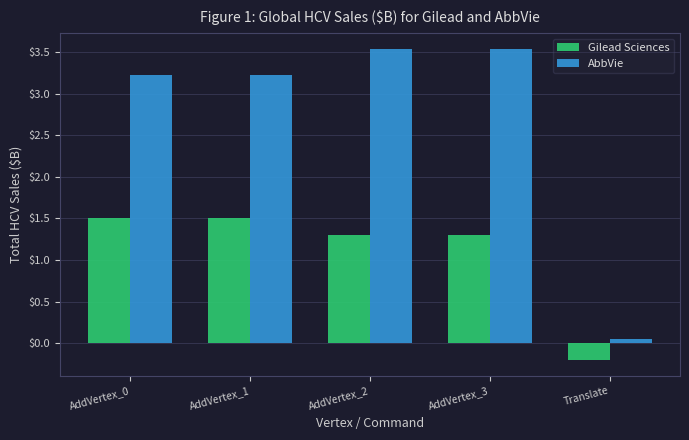

How many values in the AbbVie series exceed 3?

4